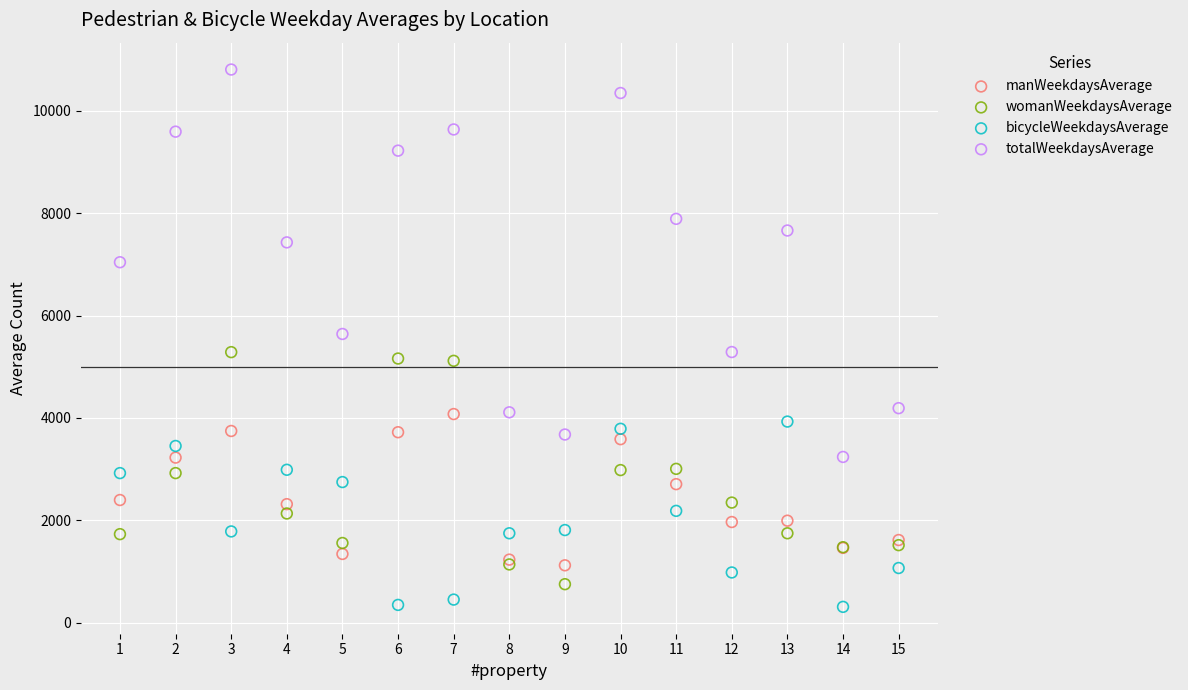

What is the X range (max minus min) for the scatter plot?

14